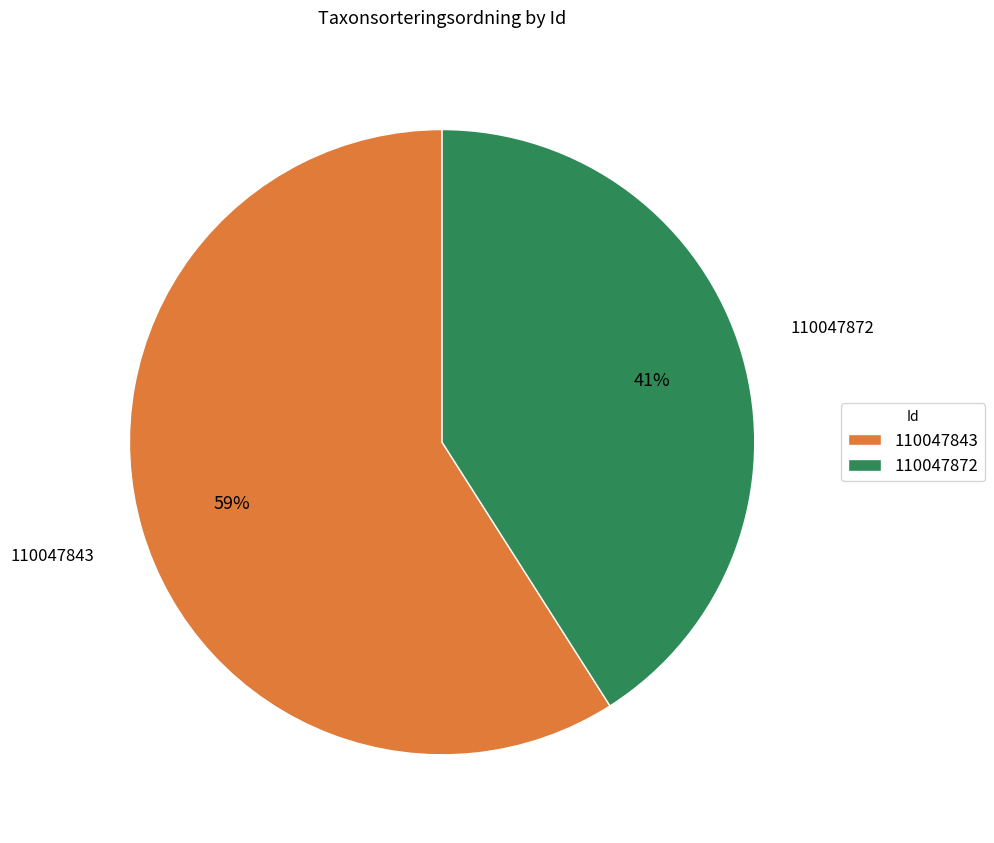

Which slice represents more than half of the pie?

110047843